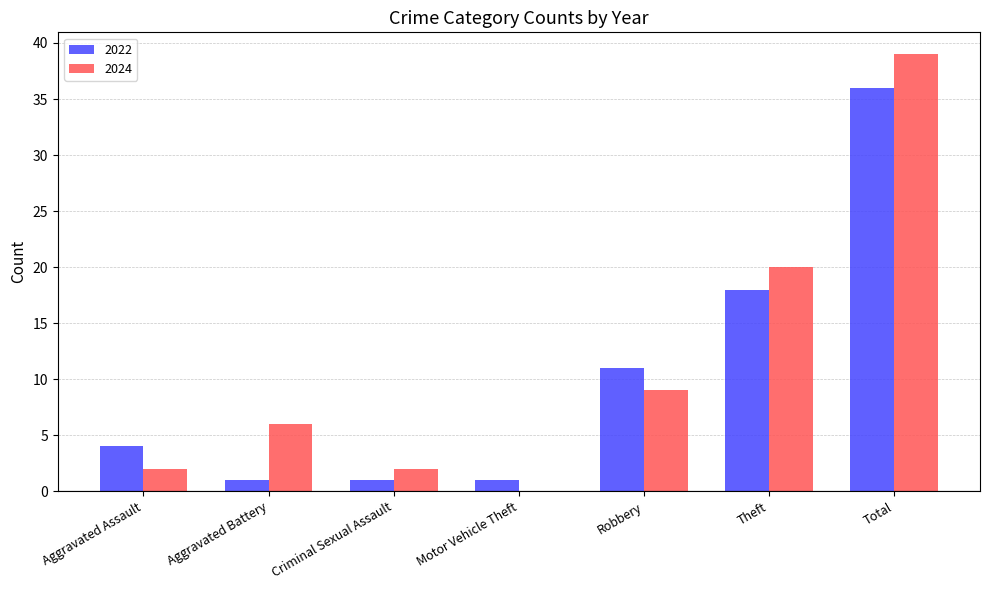

What is the total value across all series at Motor Vehicle Theft?

1